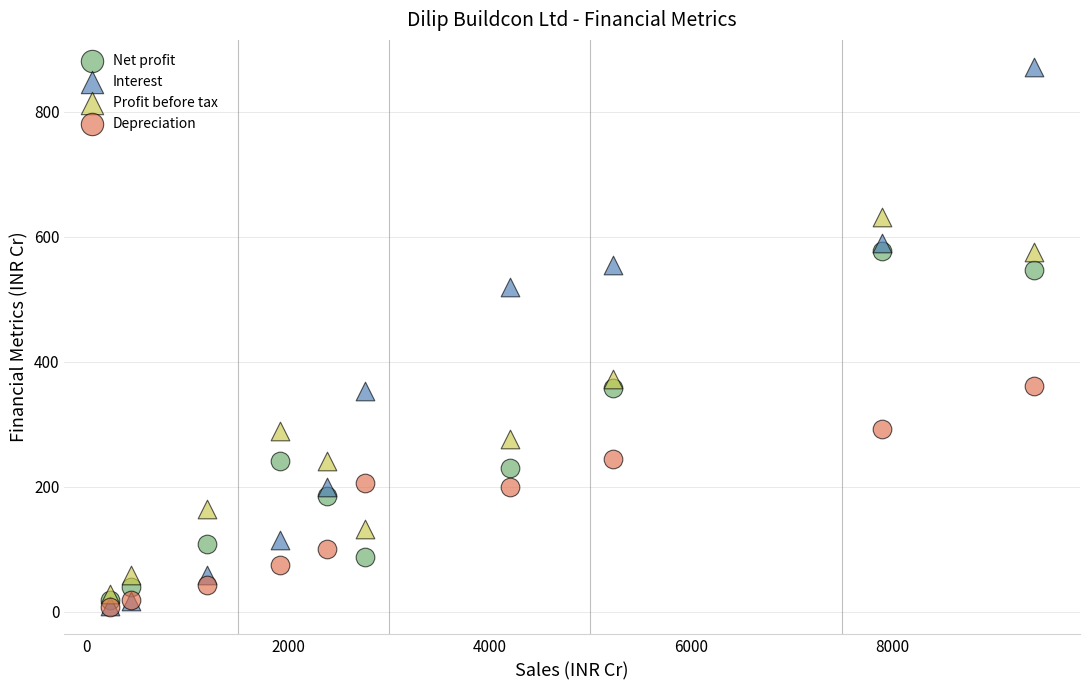

Across all series, what Y value is closest to 439?

372.1